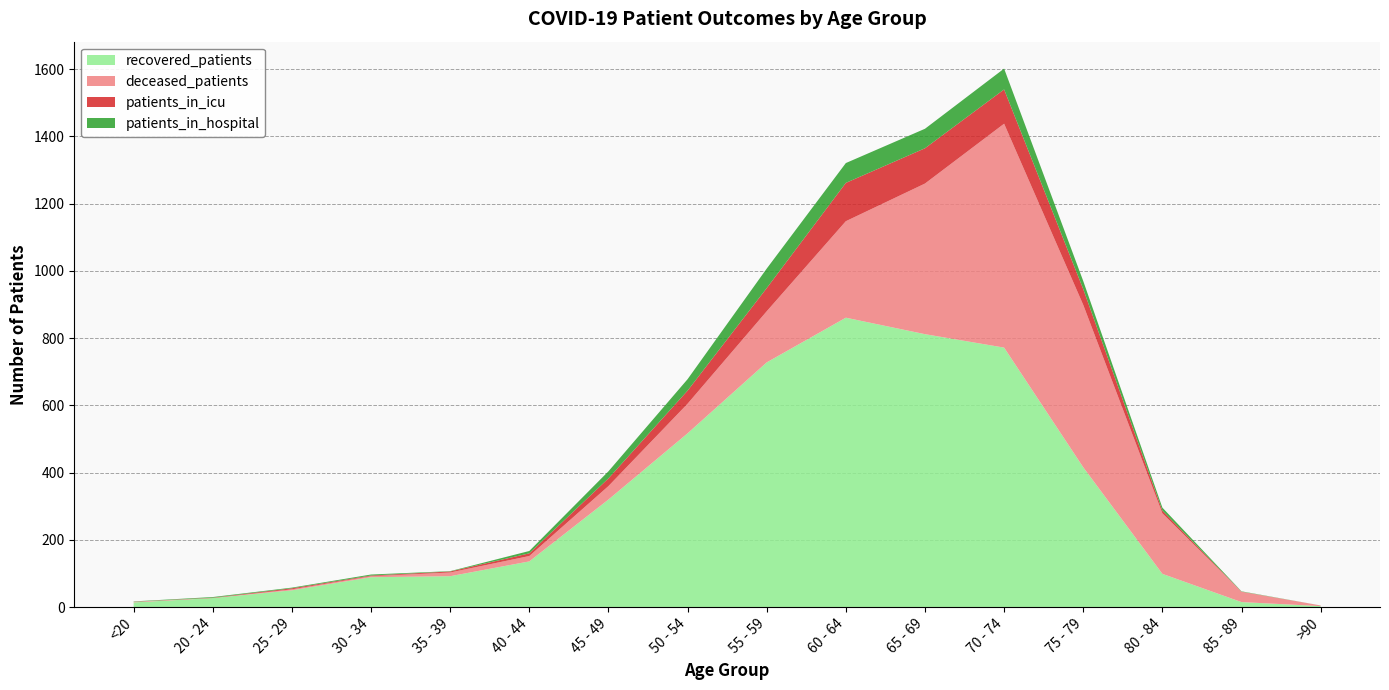

Reading left to right, transcribe all the data shown in this chart.

patients_in_hospital: <20=1	20 - 24=2	25 - 29=2	30 - 34=3	35 - 39=1	40 - 44=7	45 - 49=21	50 - 54=34	55 - 59=58	60 - 64=59	65 - 69=58	70 - 74=62	75 - 79=24	80 - 84=9	85 - 89=1	>90=0
patients_in_icu: <20=0	20 - 24=1	25 - 29=3	30 - 34=2	35 - 39=3	40 - 44=8	45 - 49=23	50 - 54=39	55 - 59=69	60 - 64=114	65 - 69=105	70 - 74=102	75 - 79=47	80 - 84=8	85 - 89=0	>90=0
recovered_patients: <20=14	20 - 24=27	25 - 29=50	30 - 34=89	35 - 39=92	40 - 44=136	45 - 49=320	50 - 54=517	55 - 59=728	60 - 64=861	65 - 69=812	70 - 74=772	75 - 79=416	80 - 84=99	85 - 89=15	>90=3
deceased_patients: <20=2	20 - 24=0	25 - 29=3	30 - 34=3	35 - 39=11	40 - 44=16	45 - 49=40	50 - 54=88	55 - 59=152	60 - 64=287	65 - 69=448	70 - 74=666	75 - 79=483	80 - 84=180	85 - 89=31	>90=2